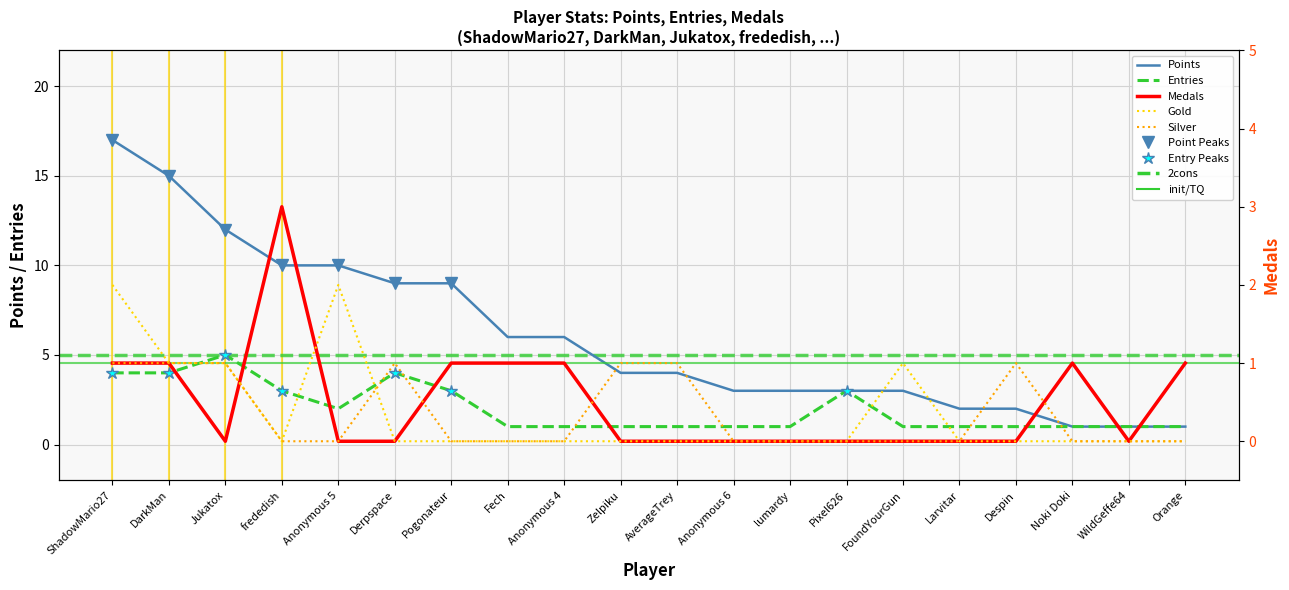

What is the sum of all Gold values?

7